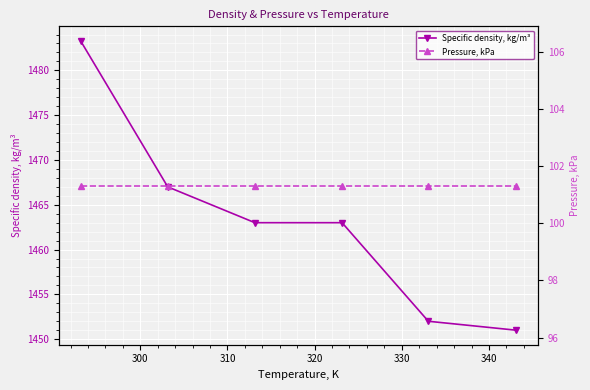

What is the value of the Specific density, kg/m³ point at the 5th from the left?

1452.0